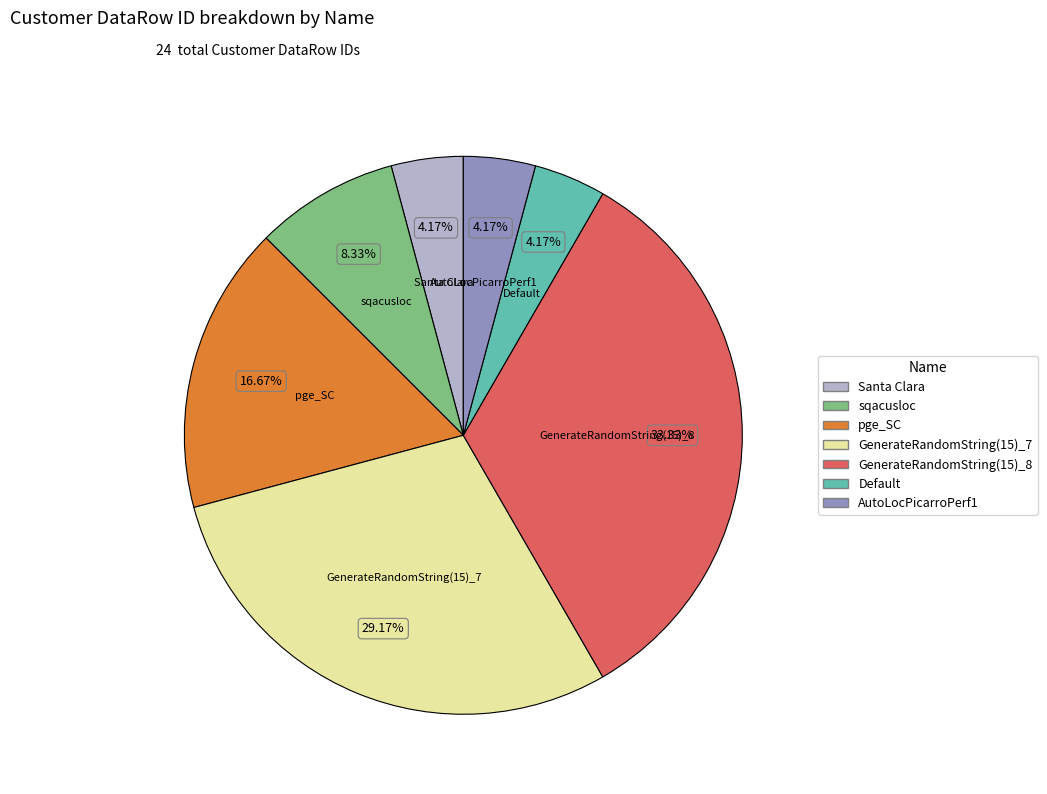

Which slice is the largest?

GenerateRandomString(15)_8